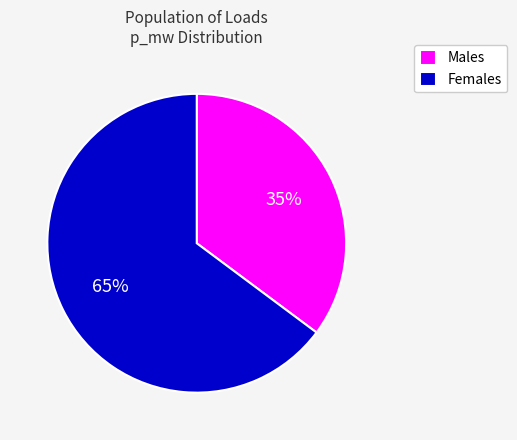

True or false: Males accounts for 21% of the total.

False